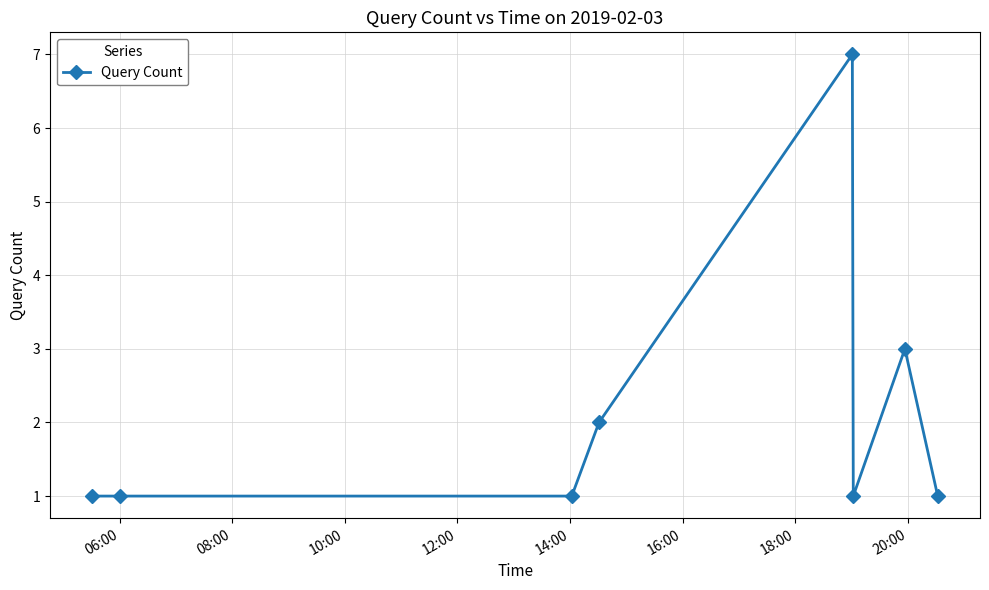

What is the value of the 4th point from the left?

2